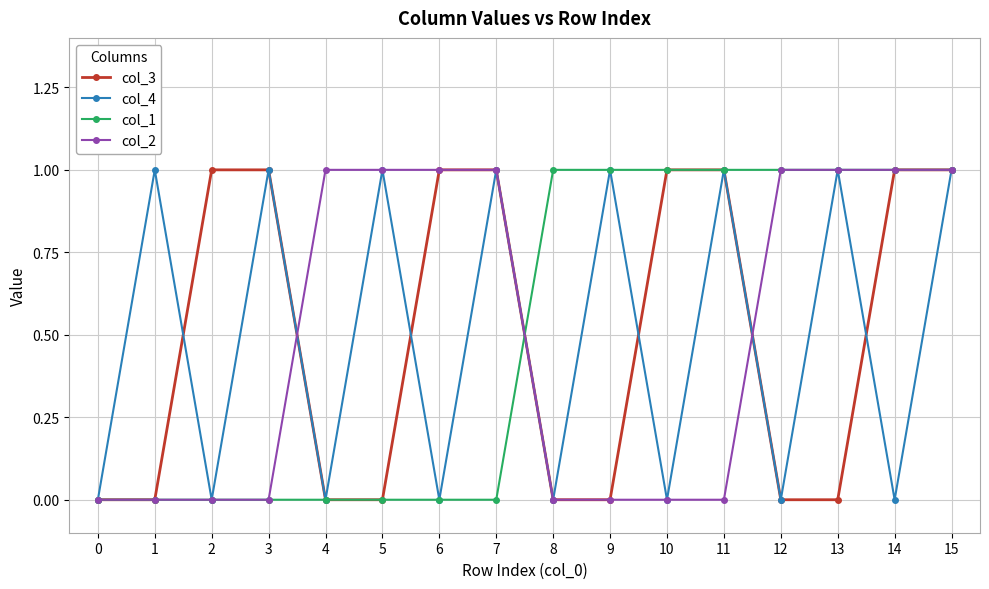

Is the value of col_2 at 12 greater than the value of col_1 at 0?

Yes